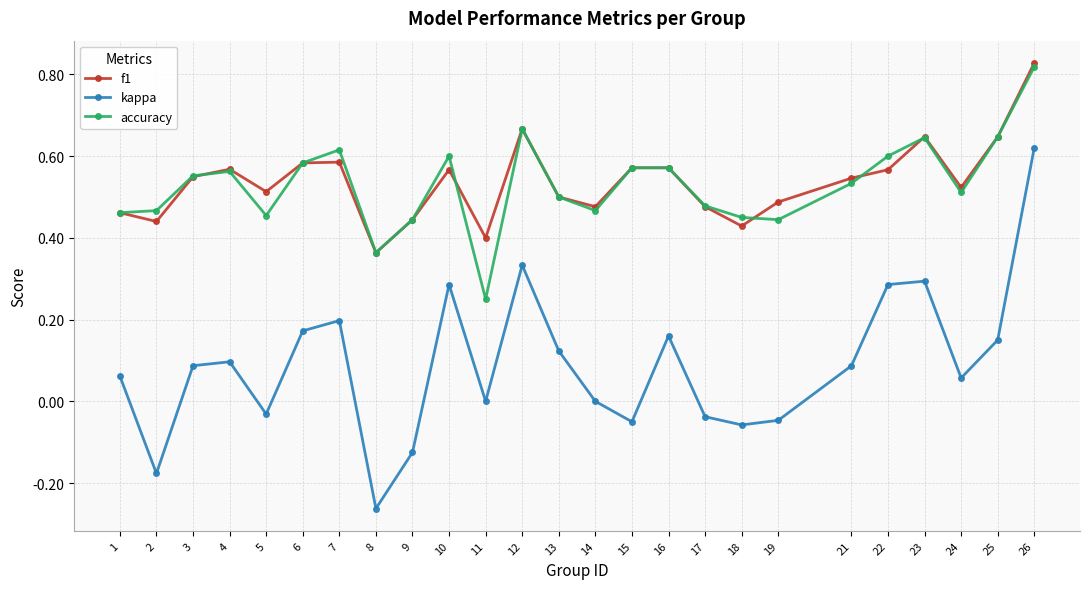

True or false: f1 has more than 0 points higher than both neighbors.

True